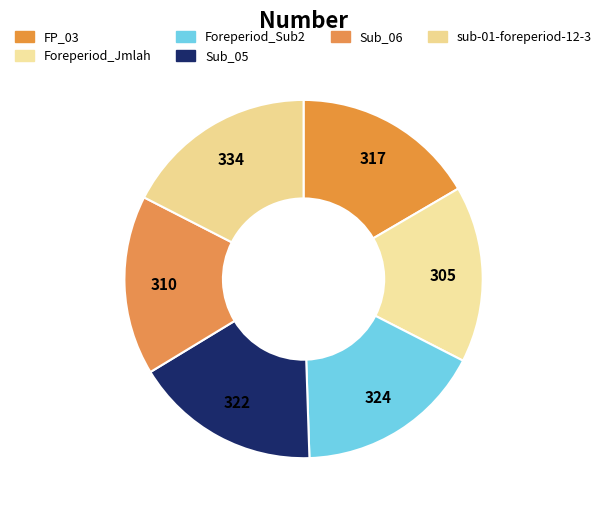

Approximately how many times larger is the value at FP_03 compared to sub-01-foreperiod-12-3?

0.9